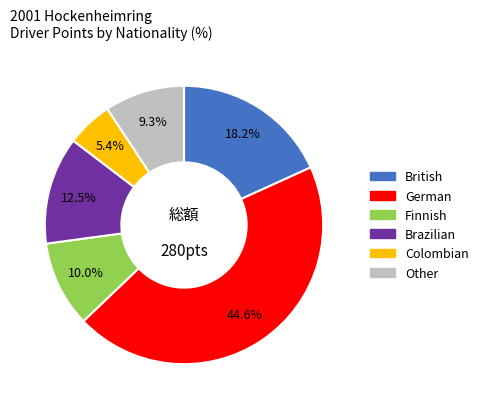

Does any single category account for the majority?

No